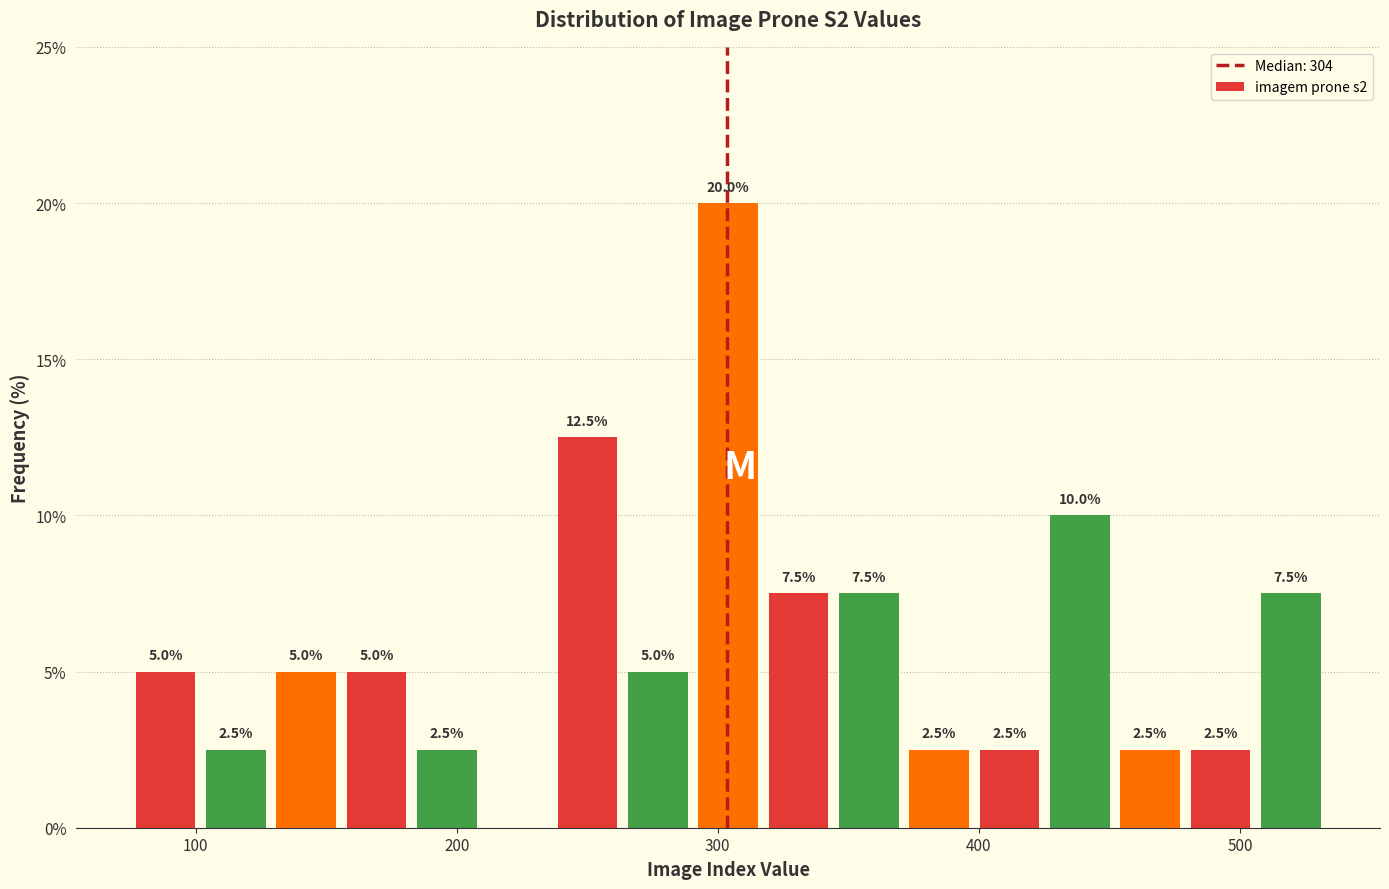

Around what value on the x-axis is the tallest bar? Give the approximate position of its centre, as read against the axis.

300